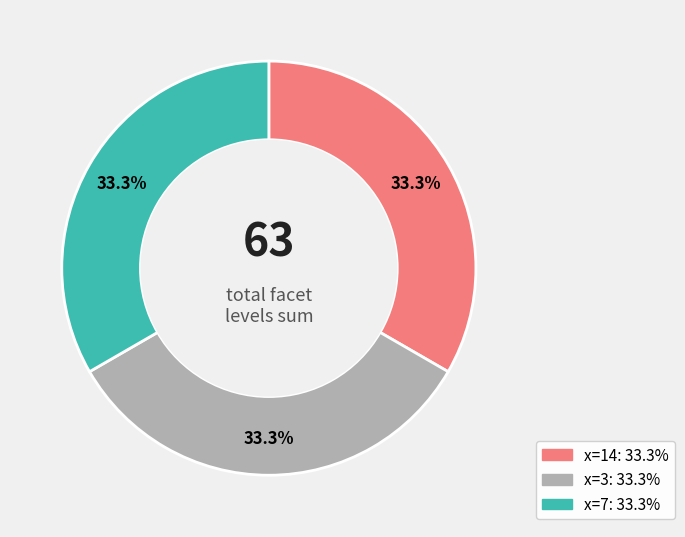

Does any single category account for the majority?

No